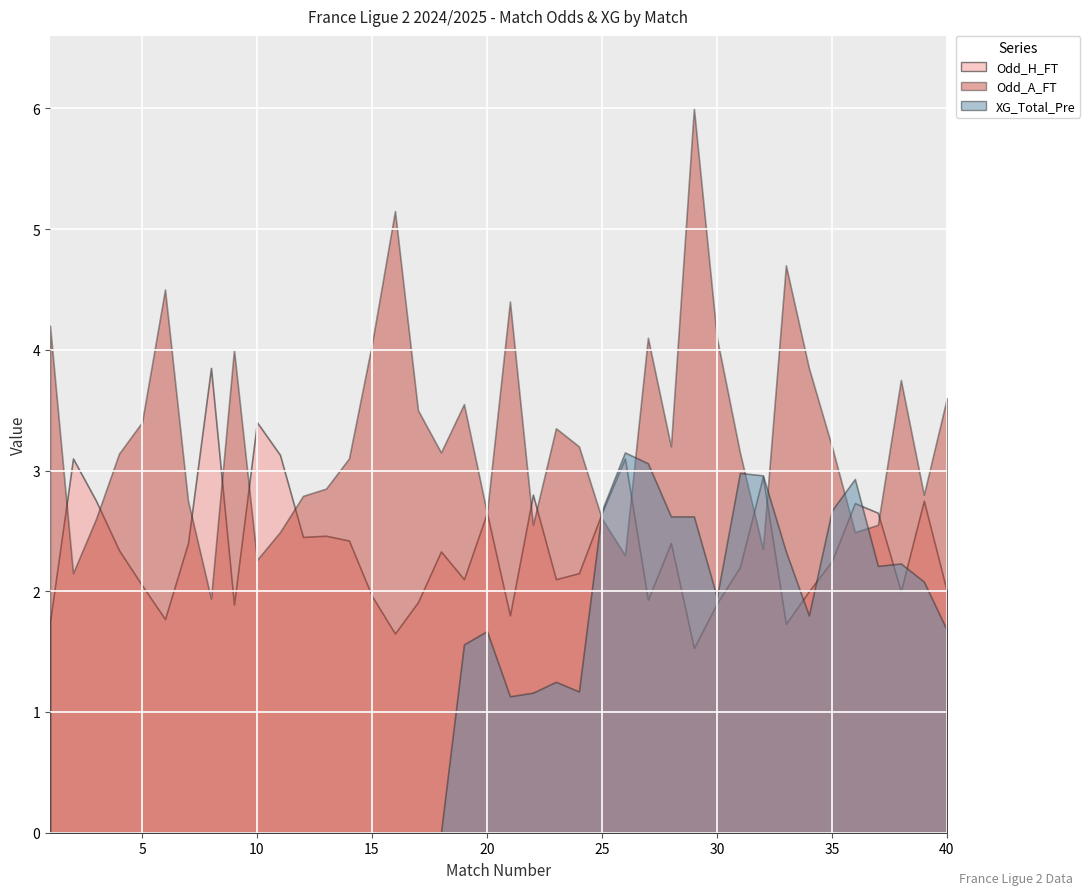

Where does the XG_Total_Pre series first go above 1?

19